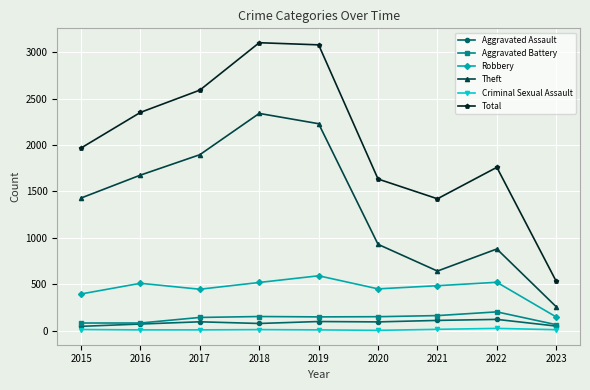

Is this an area chart (filled region under the line)?

No